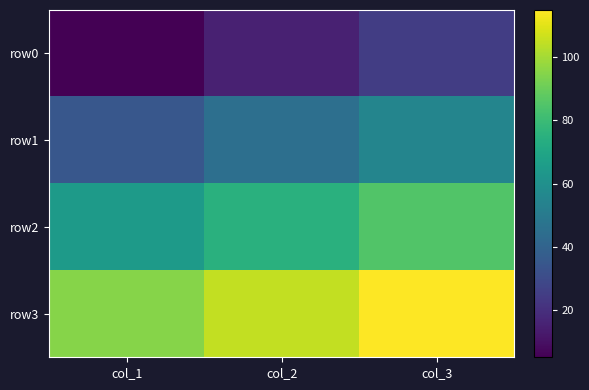

At which category is the sum across all series the highest?

col_3